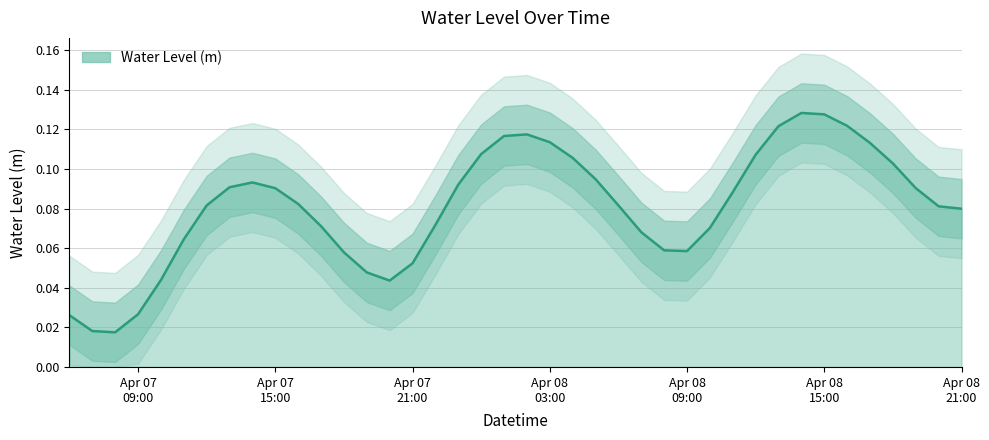

Reading left to right, transcribe all the data shown in this chart.

0.0	0.0	0.0	0.0	0.0	0.1	0.1	0.1	0.1	0.1	0.1	0.1	0.1	0.0	0.0	0.1	0.1	0.1	0.1	0.1	0.1	0.1	0.1	0.1	0.1	0.1	0.1	0.1	0.1	0.1	0.1	0.1	0.1	0.1	0.1	0.1	0.1	0.1	0.1	0.1